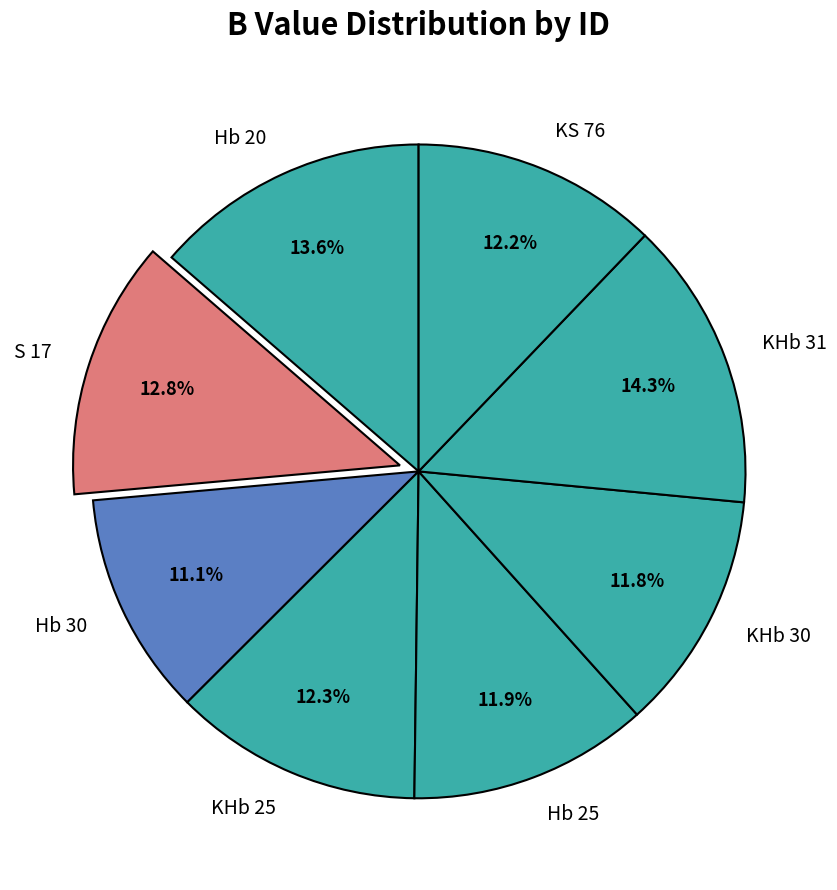

Approximately how many times larger is the value at Hb 25 compared to Hb 30?

1.1